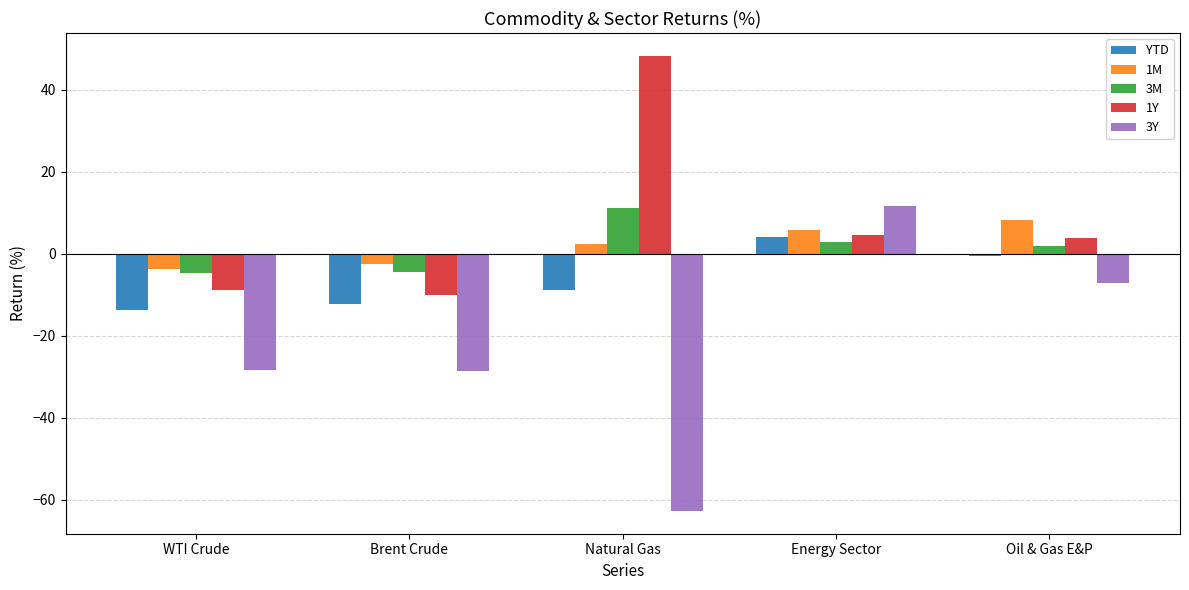

What is the average value of the YTD series?

-6.2